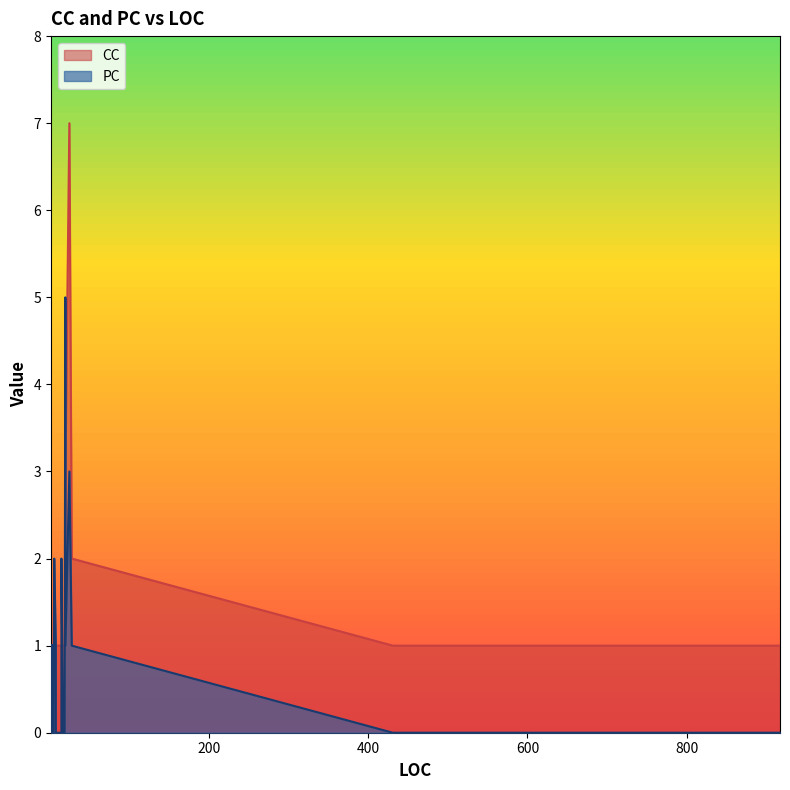

At which category is the sum across all series the highest?

25